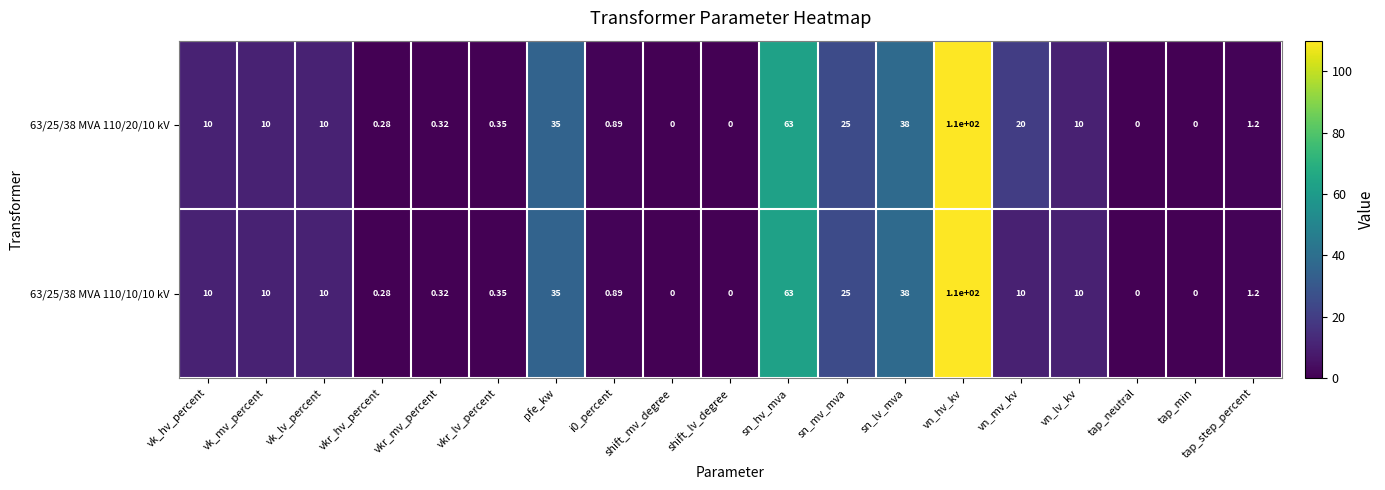

Which category has the highest value in the 63/25/38 MVA 110/10/10 kV series?

vn_hv_kv